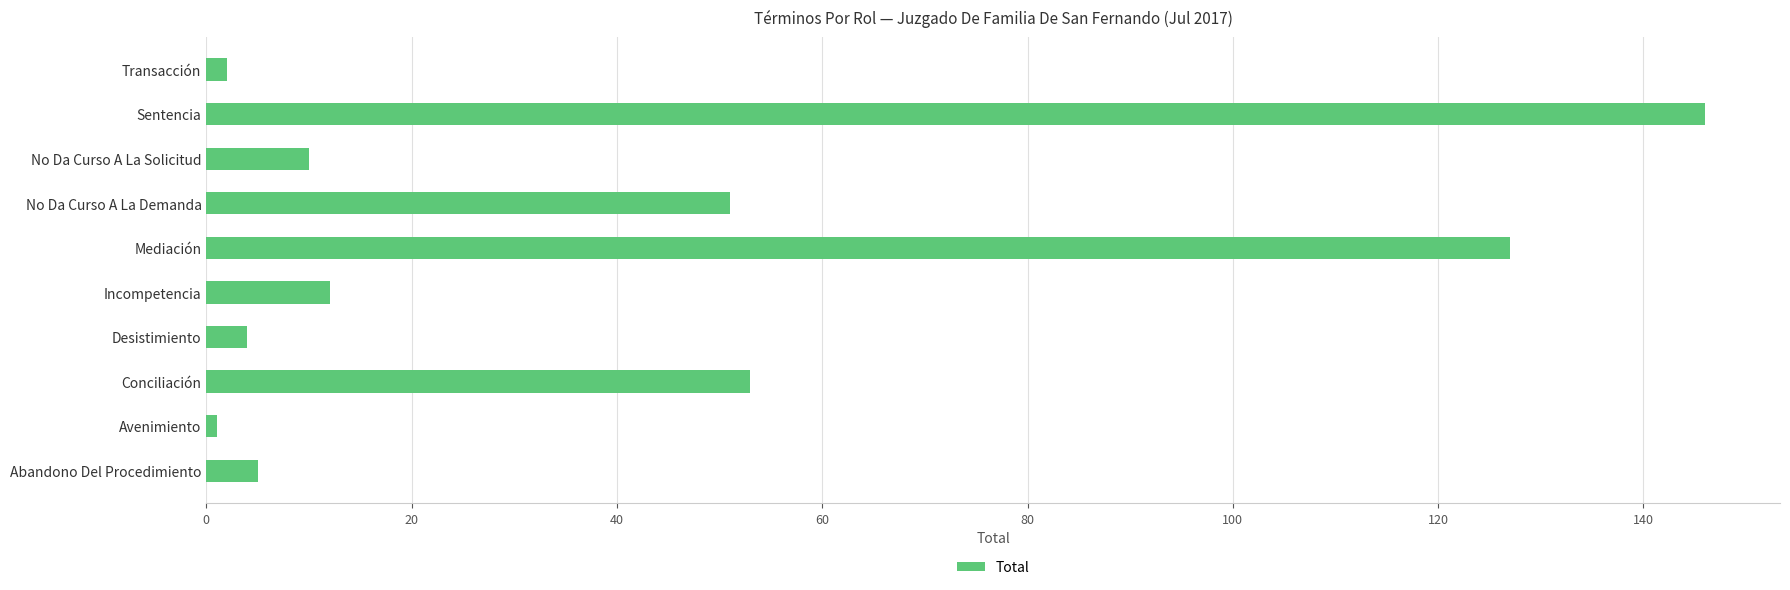

What is the greatest value displayed?

146